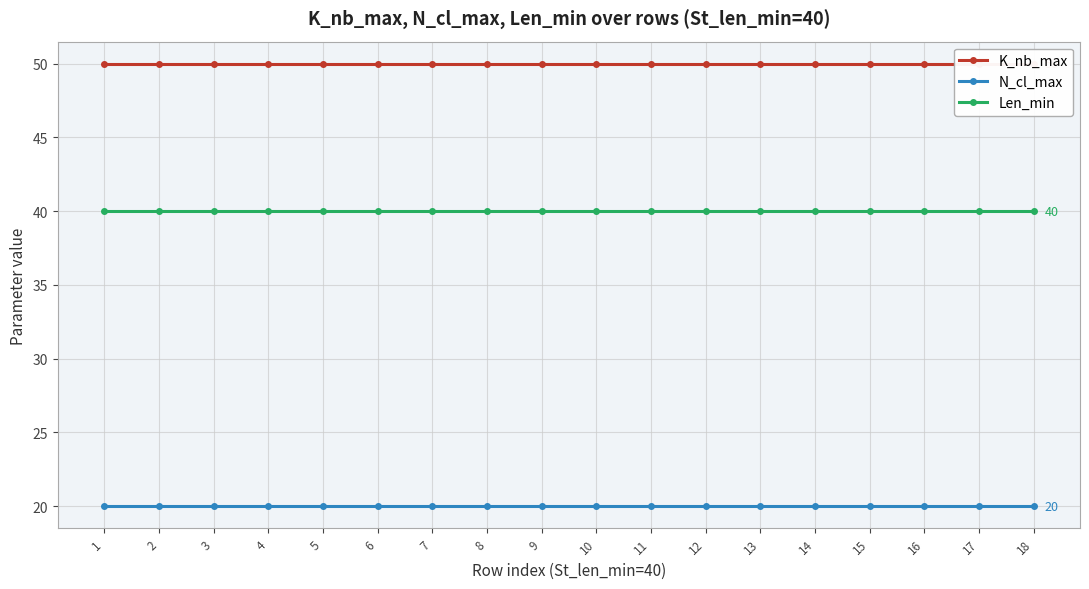

True or false: Len_min and K_nb_max cross at least once.

False